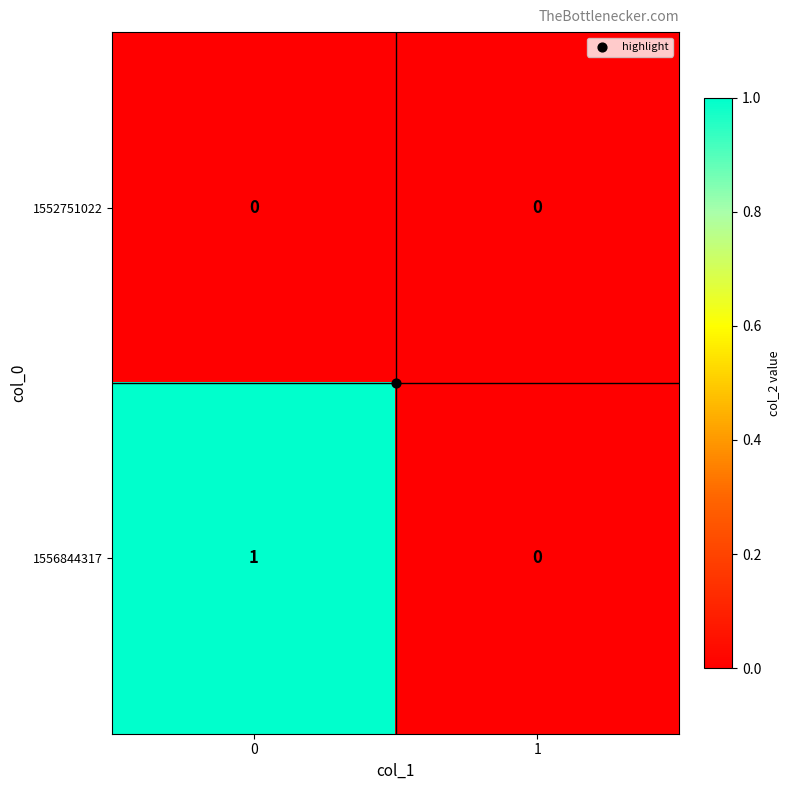

Is it true that 1556844317 equals 1 at 0?

True